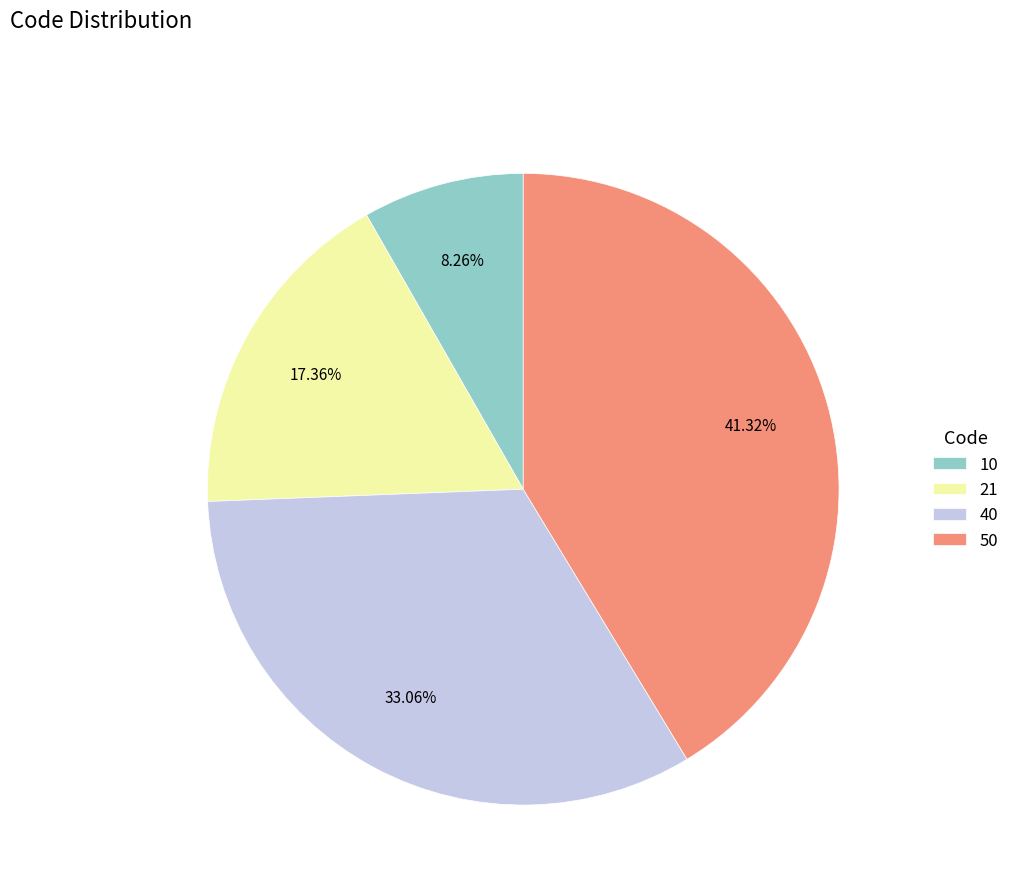

Rank the categories by value from lowest to highest.

10, 21, 40, 50